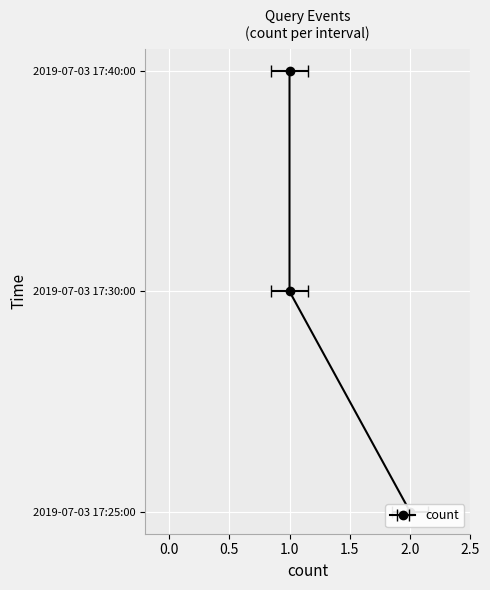

What is the sum of all values?

4